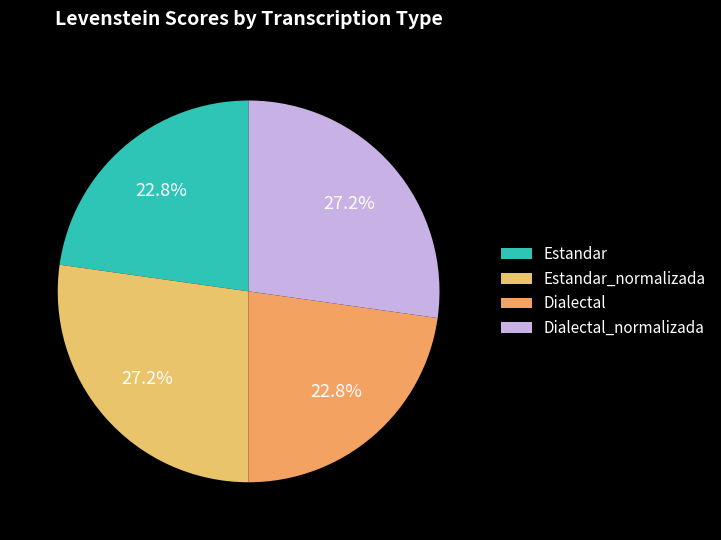

Count the number of slices in the pie.

4